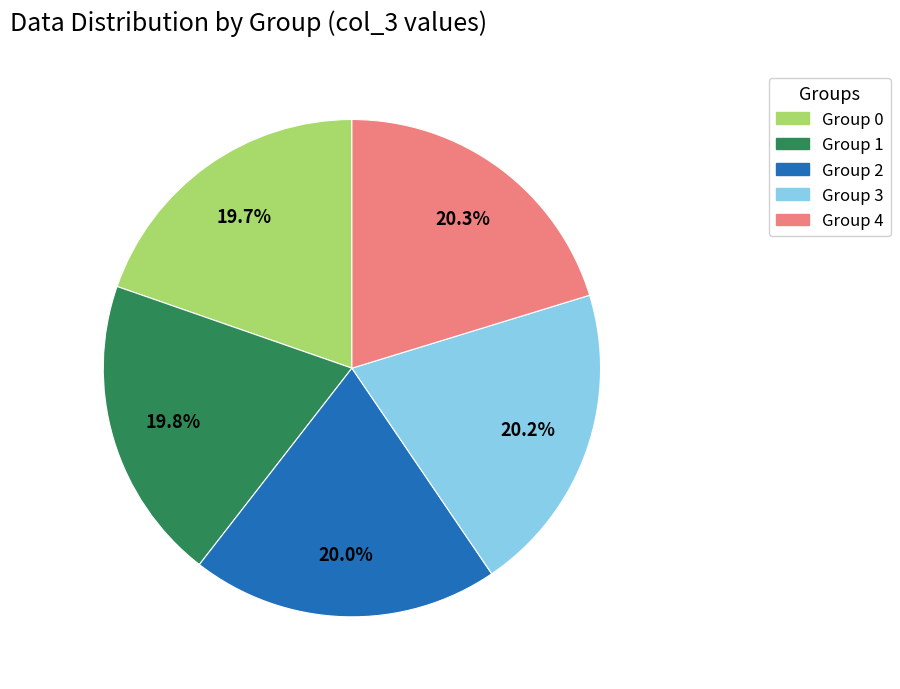

Approximately how many times larger is the value at Group 1 compared to Group 4?

1.0